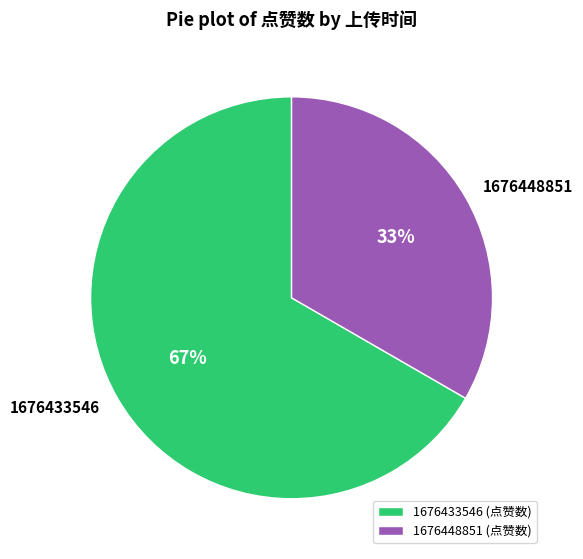

Rank the categories by value from lowest to highest.

1676448851, 1676433546